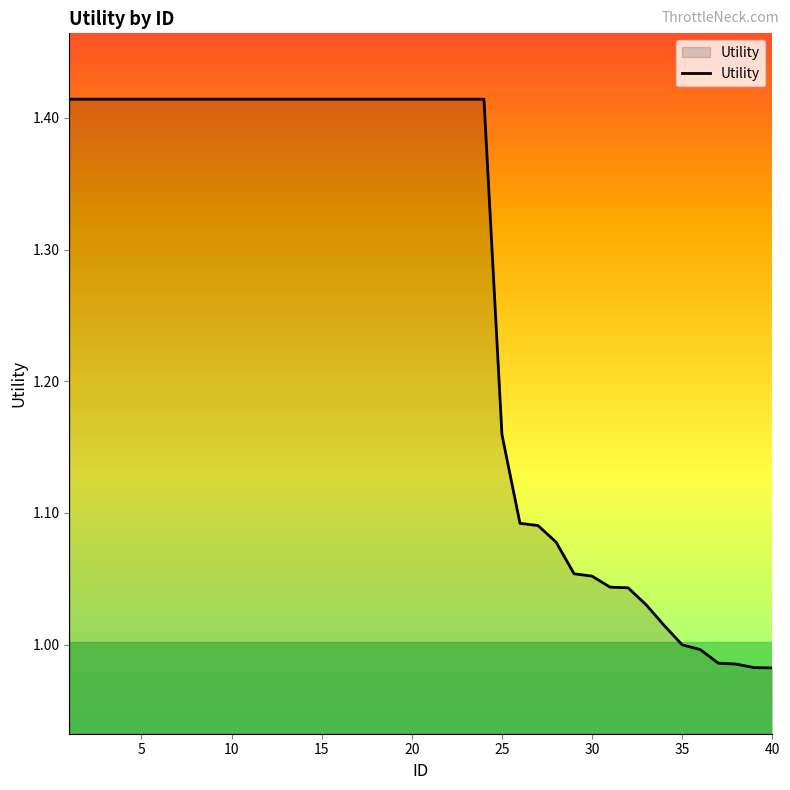

What is the difference between the maximum and minimum values?

0.4